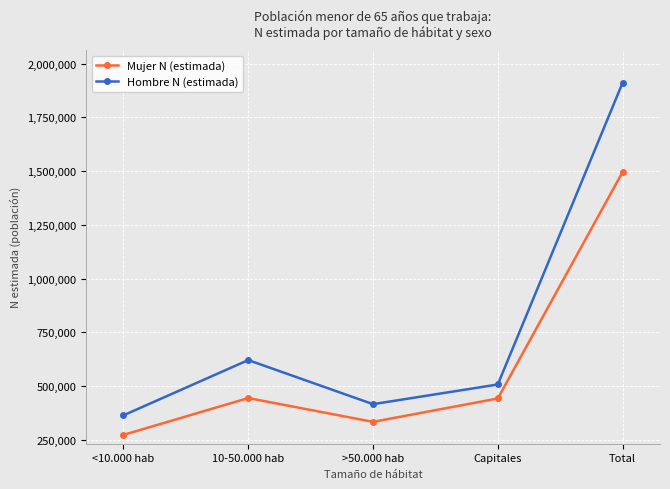

What is the difference between the maximum and second lowest values in the Mujer N (estimada) series?

1161288